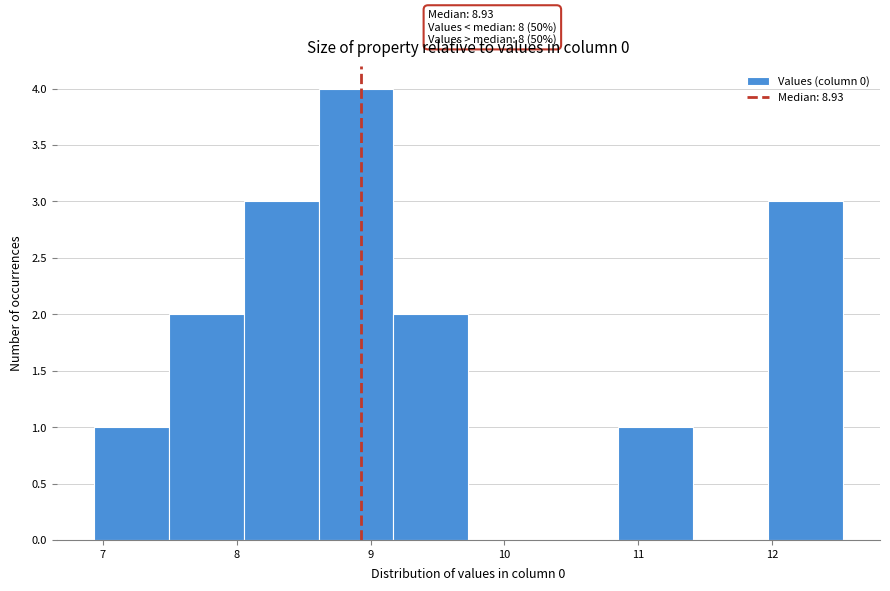

Which range on the x-axis has the tallest bar?

8.6 to 9.2